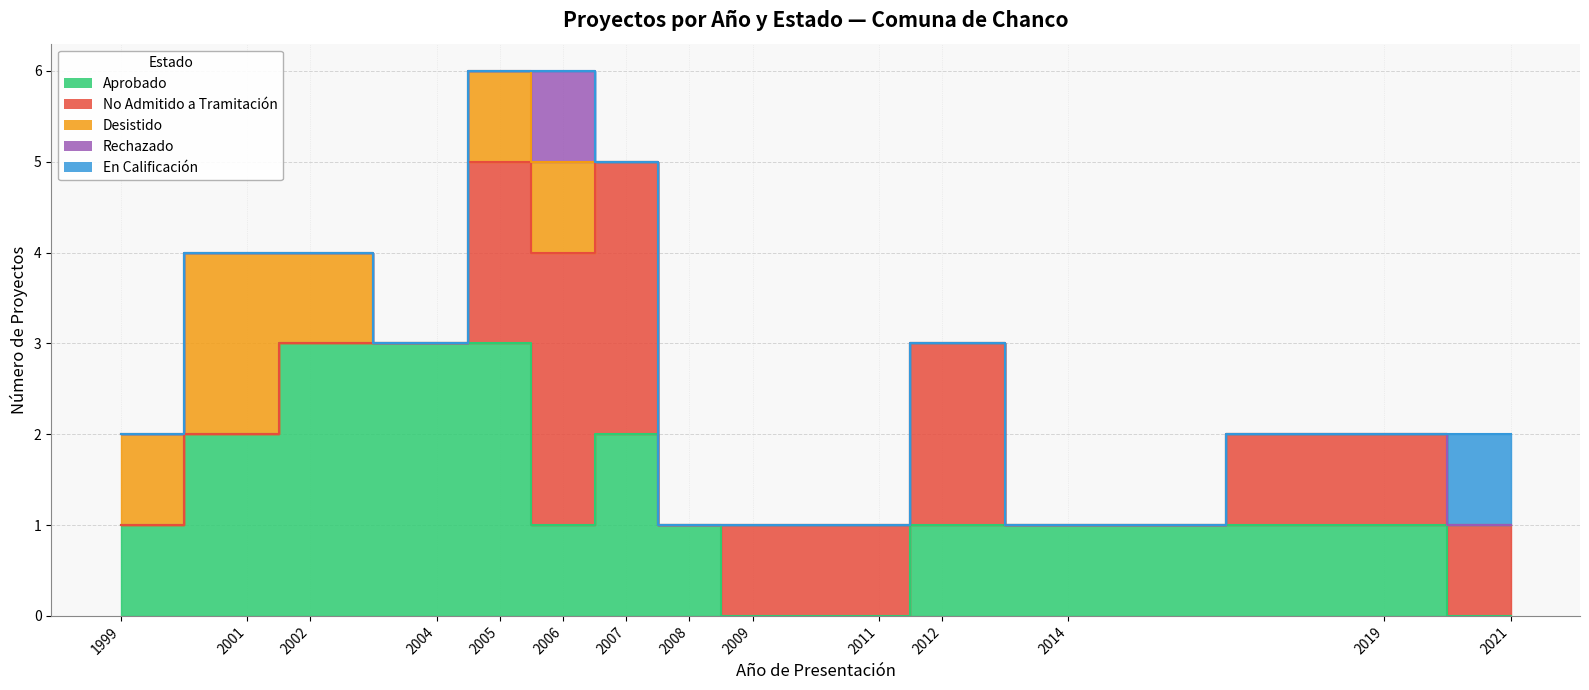

At 0, list the series in order from smallest to largest.

No Admitido a Tramitación, Rechazado, En Calificación, Aprobado, Desistido